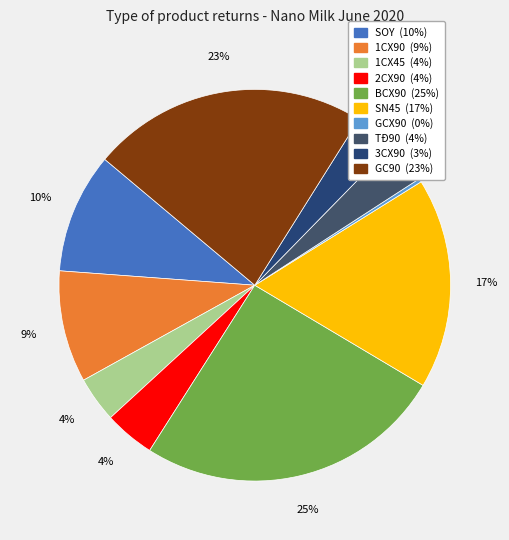

Count the number of slices in the pie.

10